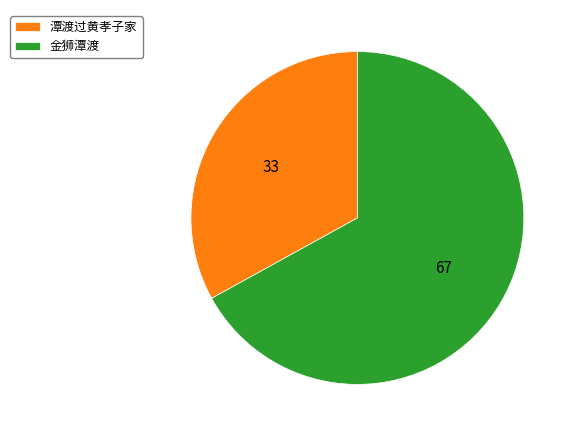

Between 金狮潭渡 and 潭渡过黄孝子家, which is larger?

金狮潭渡